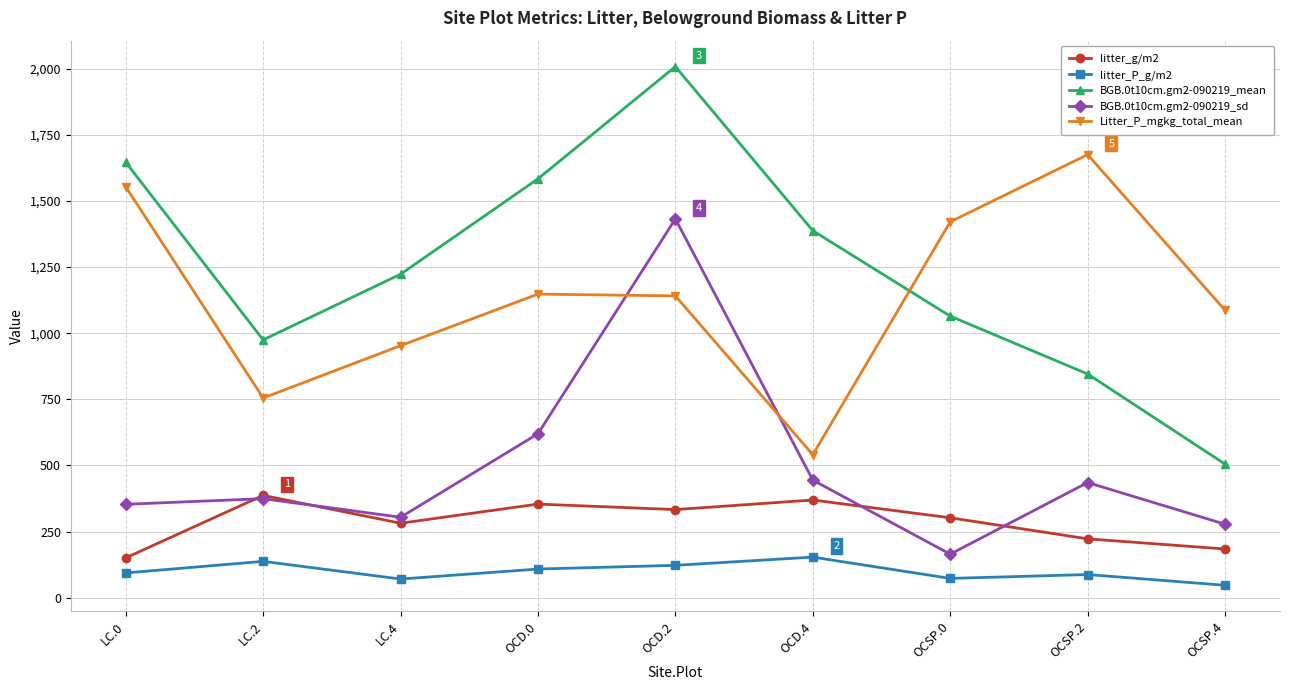

Which series has the widest spread of values?

BGB.0t10cm.gm2-090219_mean